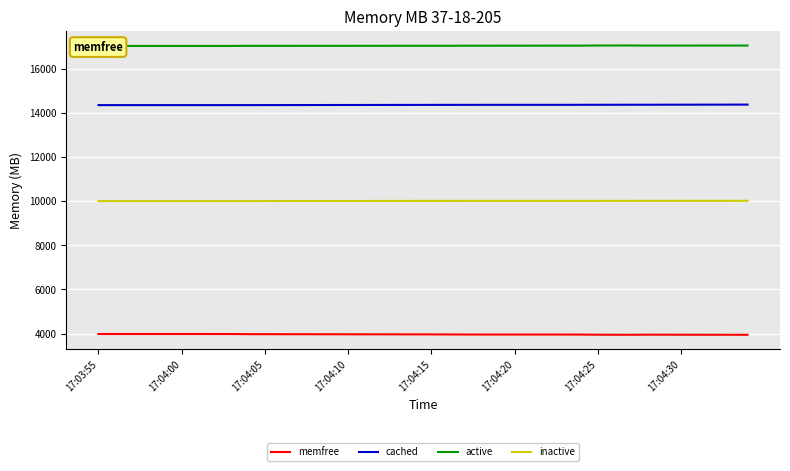

What is the minimum value shown in the chart?

3947.7